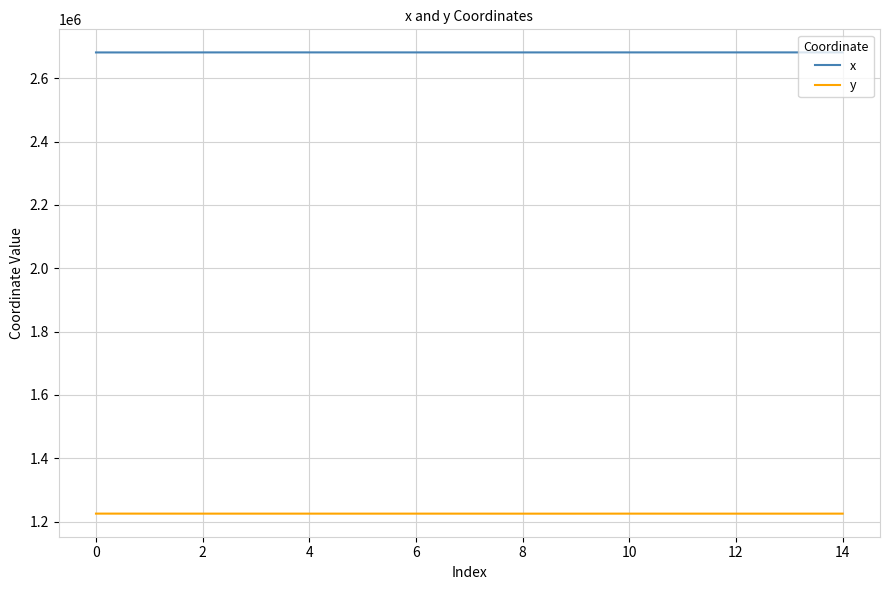

Rank the series by their average value, from highest to lowest.

x, y